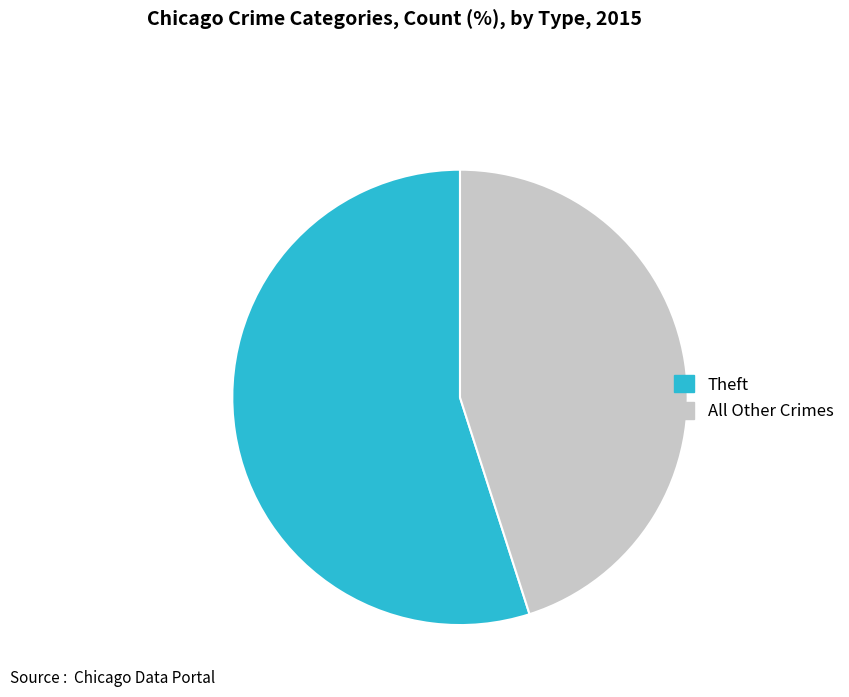

Combined, do Theft and All Other Crimes account for over 50%?

Yes